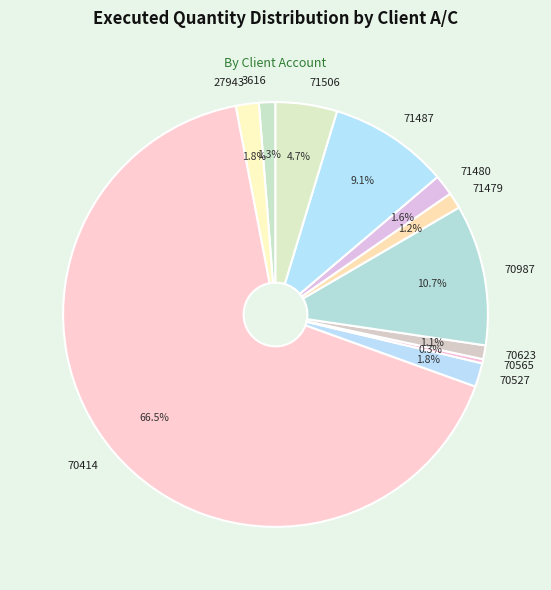

How much of the chart is everything except 70565?

99.7%